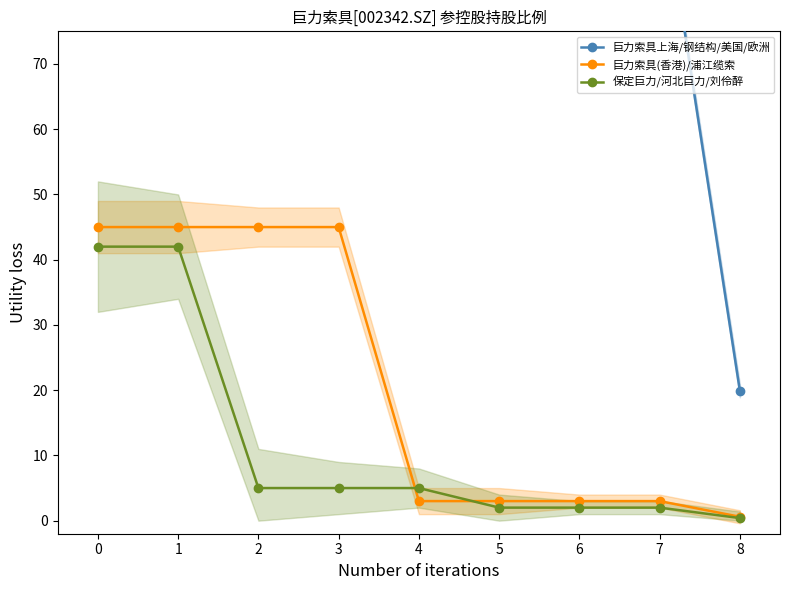

What is the approximate value of 保定巨力/河北巨力/刘伶醉 at 6?

2.0